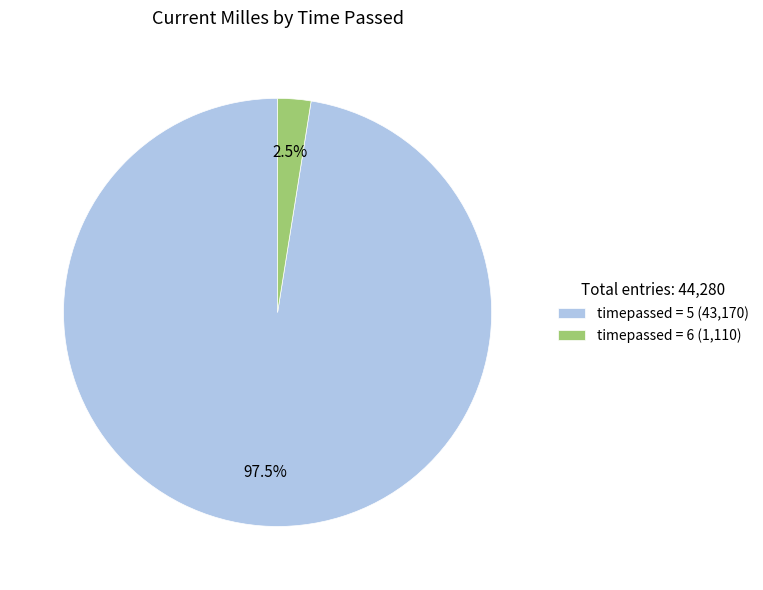

Does any single category account for the majority?

Yes